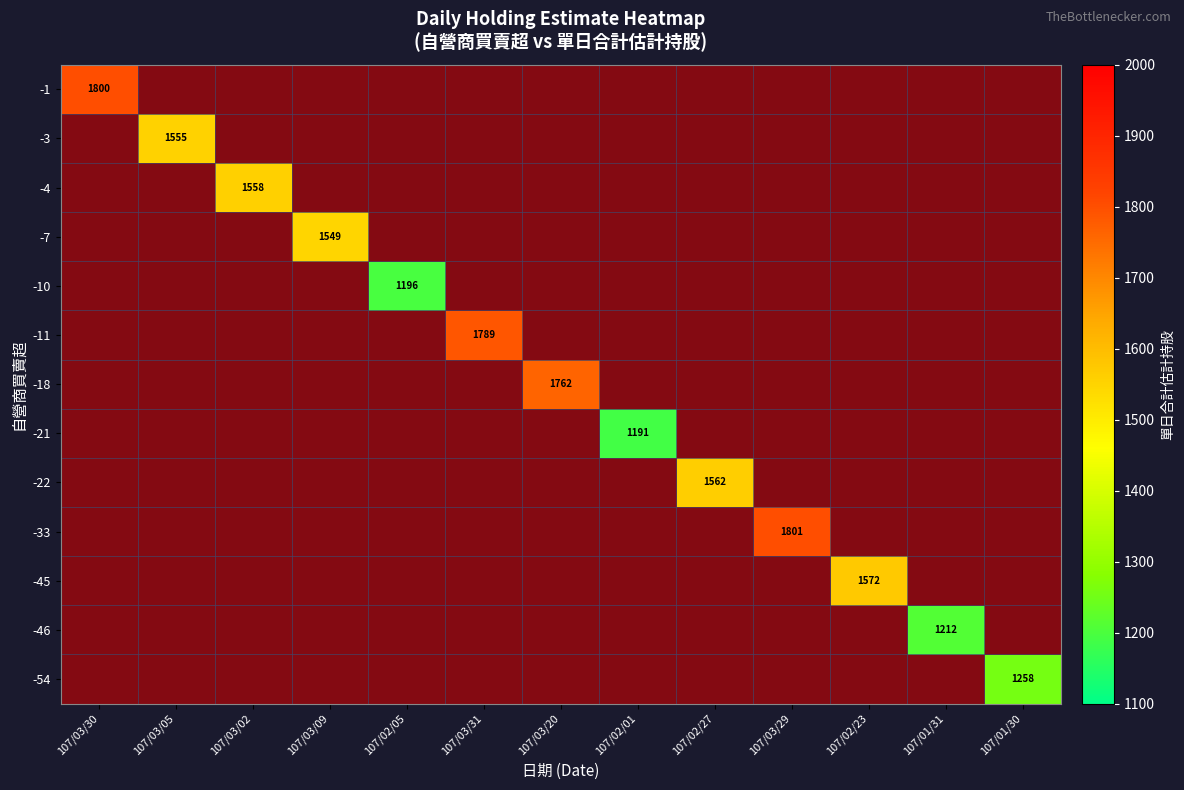

What is the maximum value shown in the chart?

1801.0